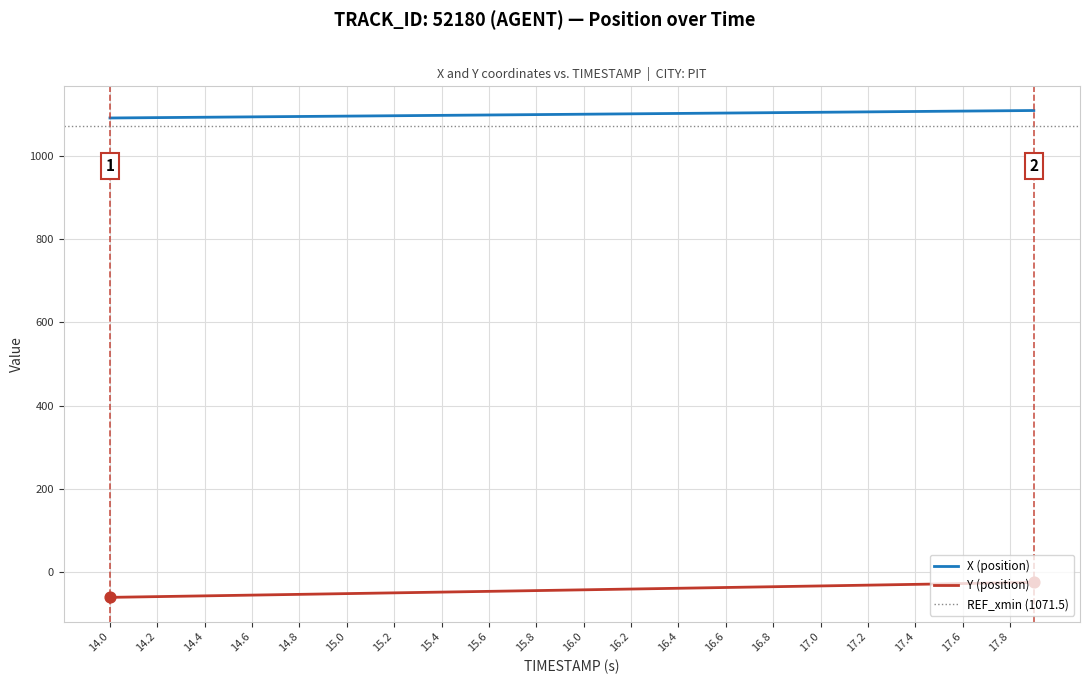

Which series has the largest total across all categories?

X (position)